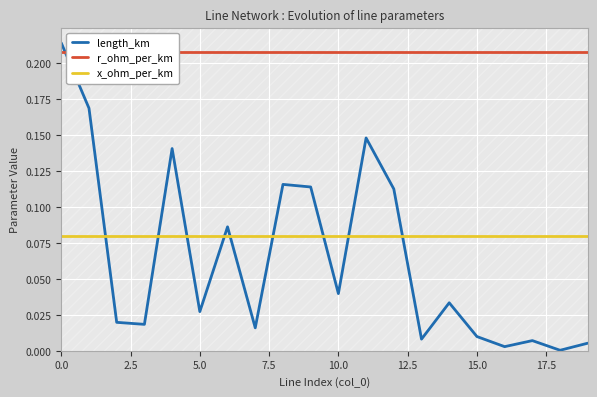

Reading left to right, transcribe all the data shown in this chart.

length_km: 0.2	0.2	0.0	0.0	0.1	0.0	0.1	0.0	0.1	0.1	0.0	0.1	0.1	0.0	0.0	0.0	0.0	0.0	0.0	0.0
r_ohm_per_km: 0.2	0.2	0.2	0.2	0.2	0.2	0.2	0.2	0.2	0.2	0.2	0.2	0.2	0.2	0.2	0.2	0.2	0.2	0.2	0.2
x_ohm_per_km: 0.1	0.1	0.1	0.1	0.1	0.1	0.1	0.1	0.1	0.1	0.1	0.1	0.1	0.1	0.1	0.1	0.1	0.1	0.1	0.1